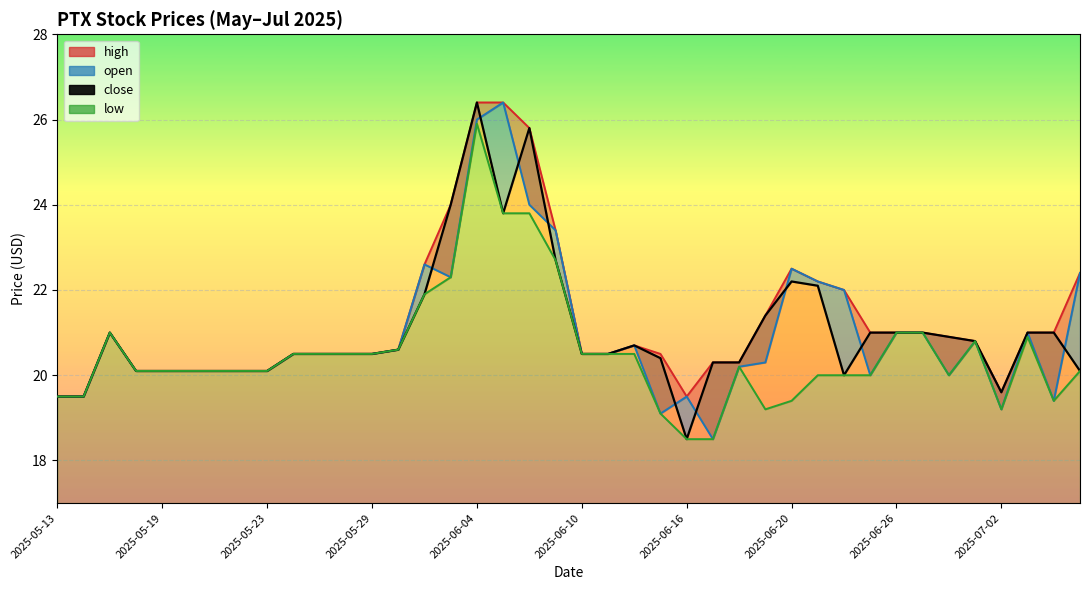

True or false: open and high intersect in this chart.

False